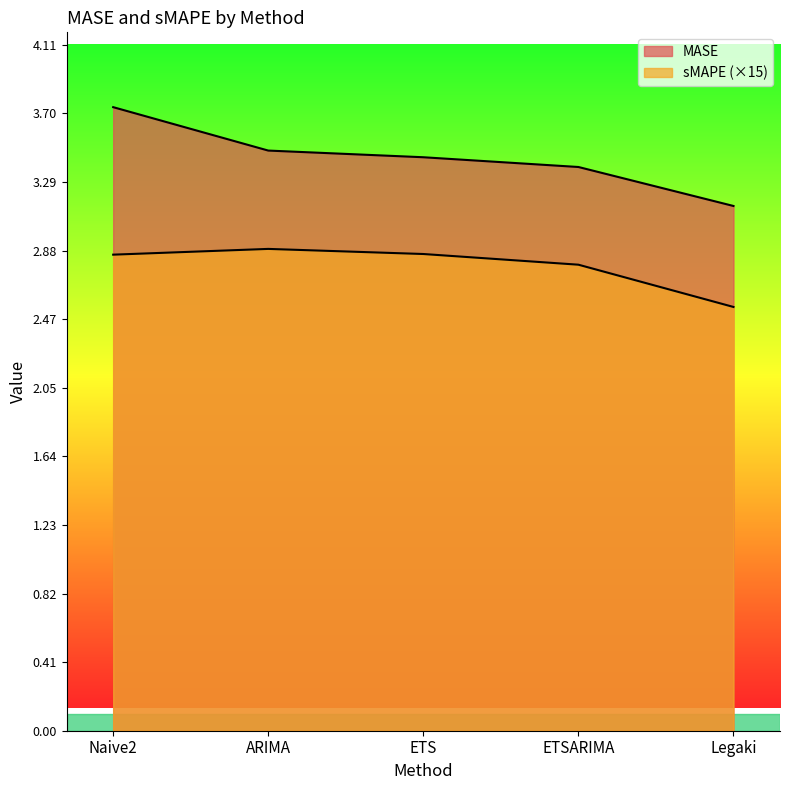

Rank the categories by sMAPE value from lowest to highest.

Legaki, ETSARIMA, Naive2, ETS, ARIMA